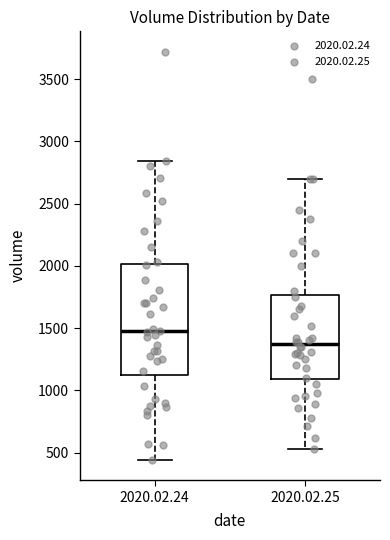

Which box has the highest median line?

2020.02.24